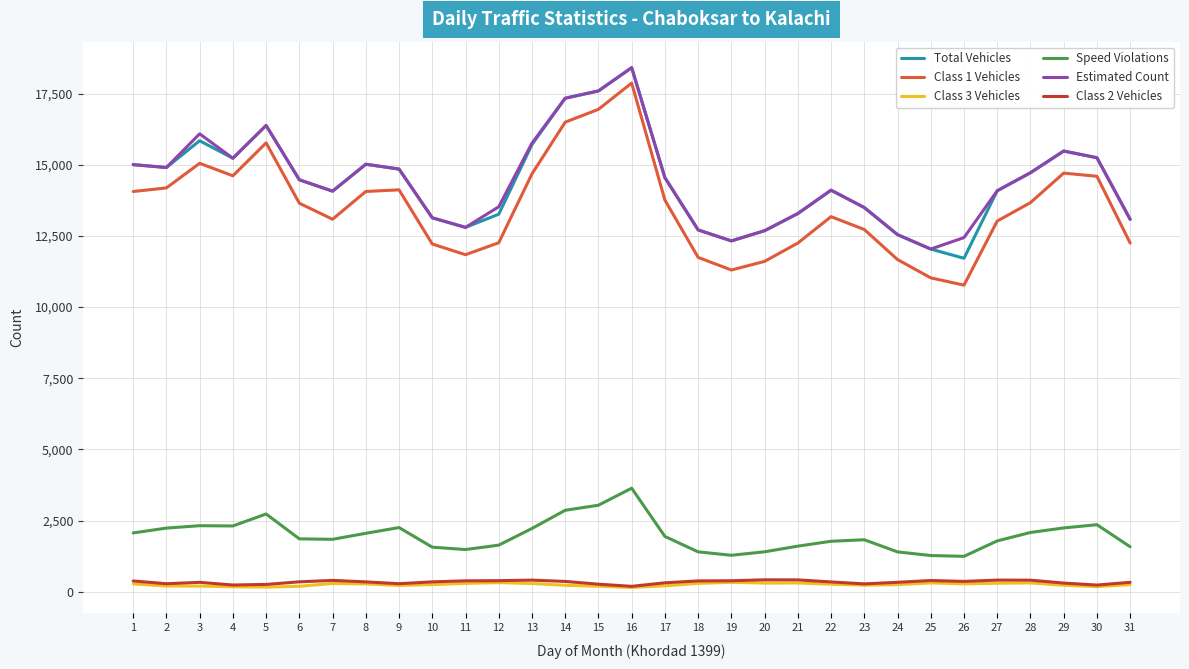

True or false: Estimated Count and Class 1 Vehicles intersect in this chart.

False